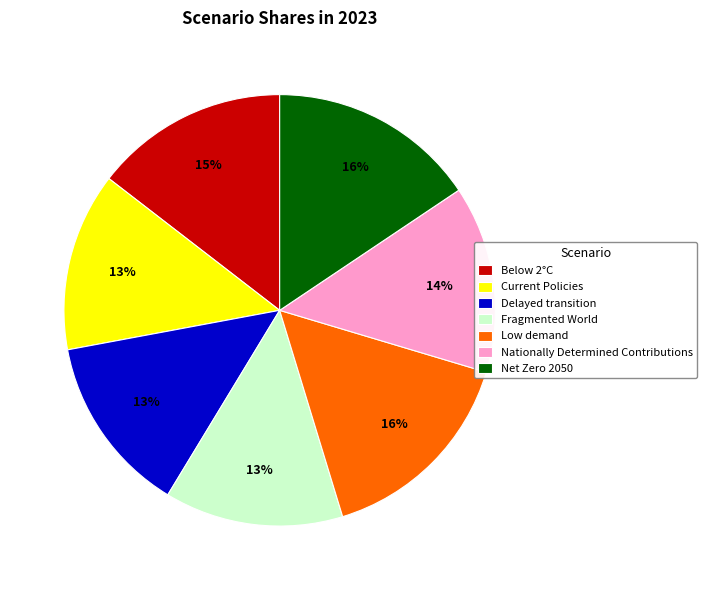

Between Low demand and Delayed transition, which is larger?

Low demand